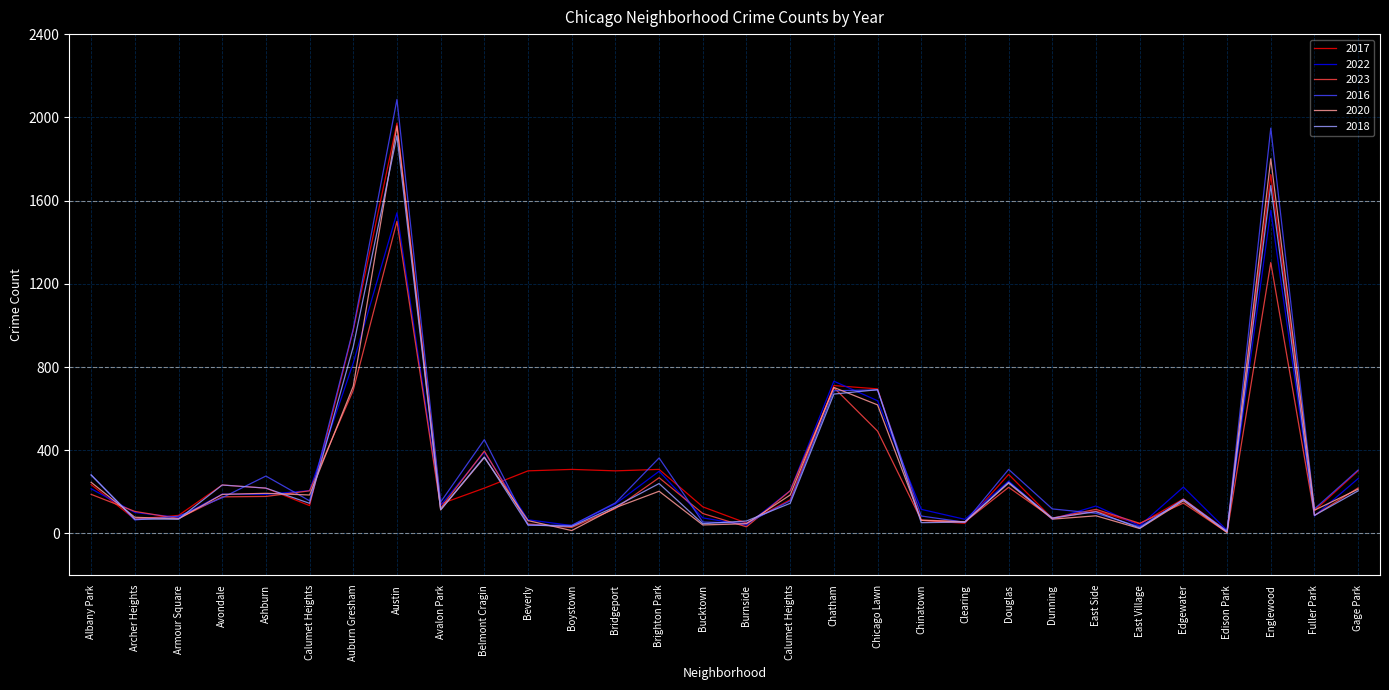

What value does the 2023 series have at East Side?

116